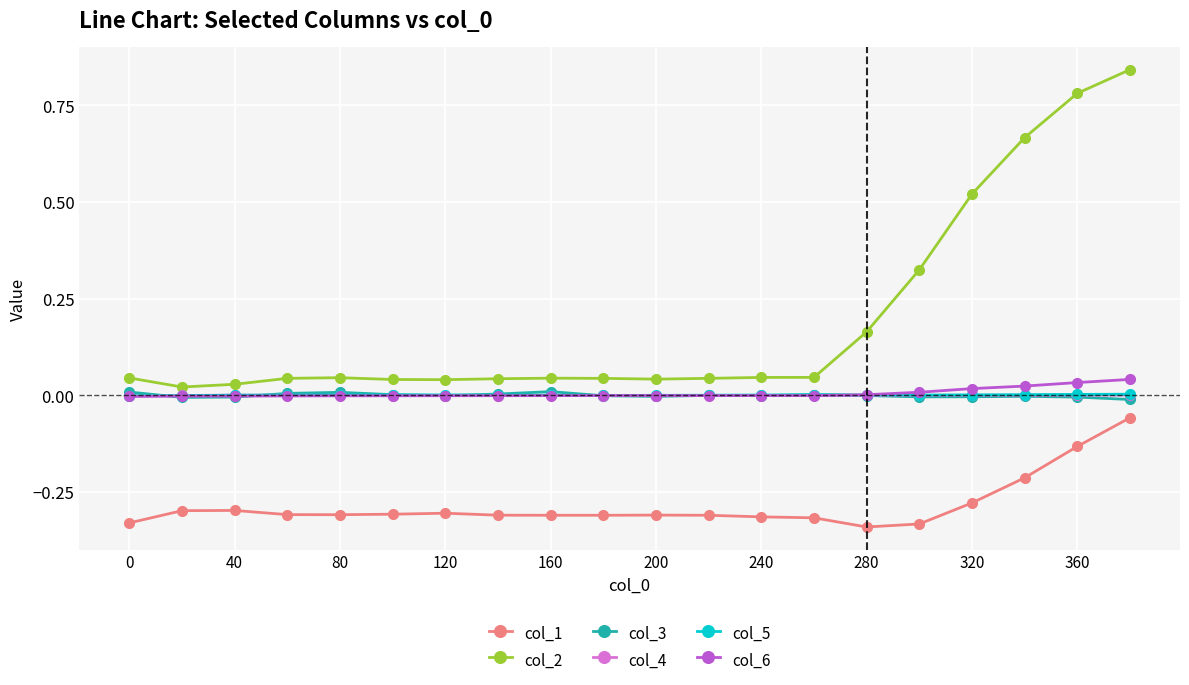

Which series has the largest total across all categories?

col_2